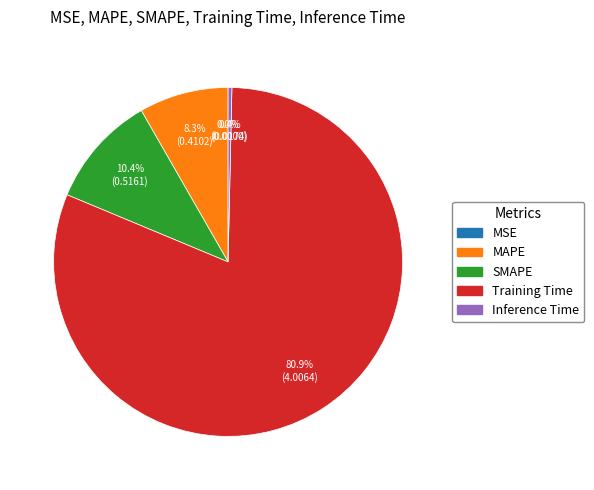

Is there a majority slice in this chart?

Yes